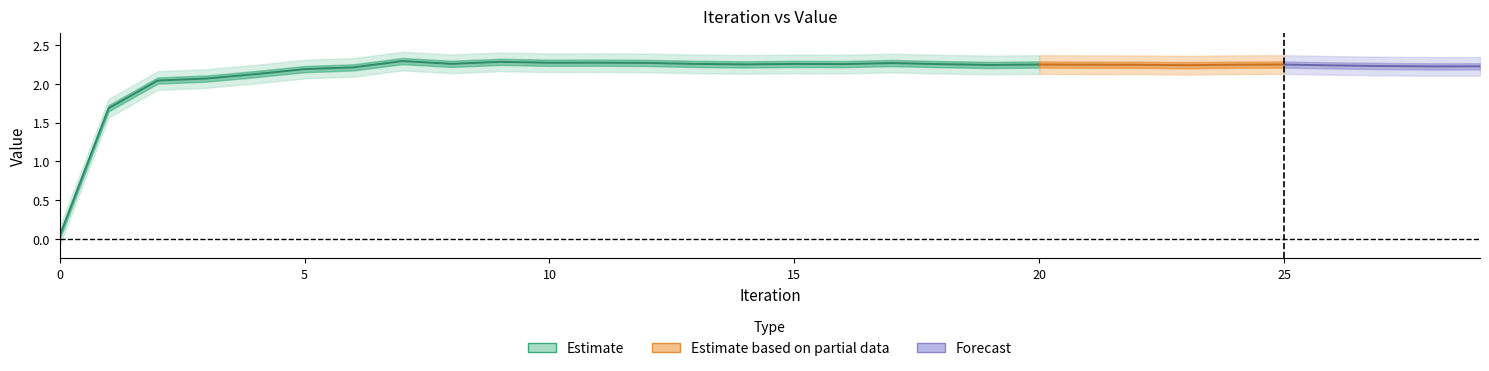

Reading left to right, extract all data points from this chart.

Mean: 0.0	1.7	2.0	2.1	2.1	2.2	2.2	2.3	2.3	2.3	2.3	2.3	2.3	2.3	2.2	2.3	2.3	2.3	2.3	2.2	2.2	2.2	2.2	2.2	2.2	2.2	2.2	2.2	2.2	2.2
Run-0: 0.0	1.7	2.0	2.1	2.1	2.2	2.2	2.3	2.3	2.3	2.3	2.3	2.3	2.3	2.2	2.3	2.3	2.3	2.3	2.2	2.2	2.2	2.2	2.2	2.2	2.2	2.2	2.2	2.2	2.2
Stdev: 0.0	0.0	0.0	0.0	0.0	0.0	0.0	0.0	0.0	0.0	0.0	0.0	0.0	0.0	0.0	0.0	0.0	0.0	0.0	0.0	0.0	0.0	0.0	0.0	0.0	0.0	0.0	0.0	0.0	0.0